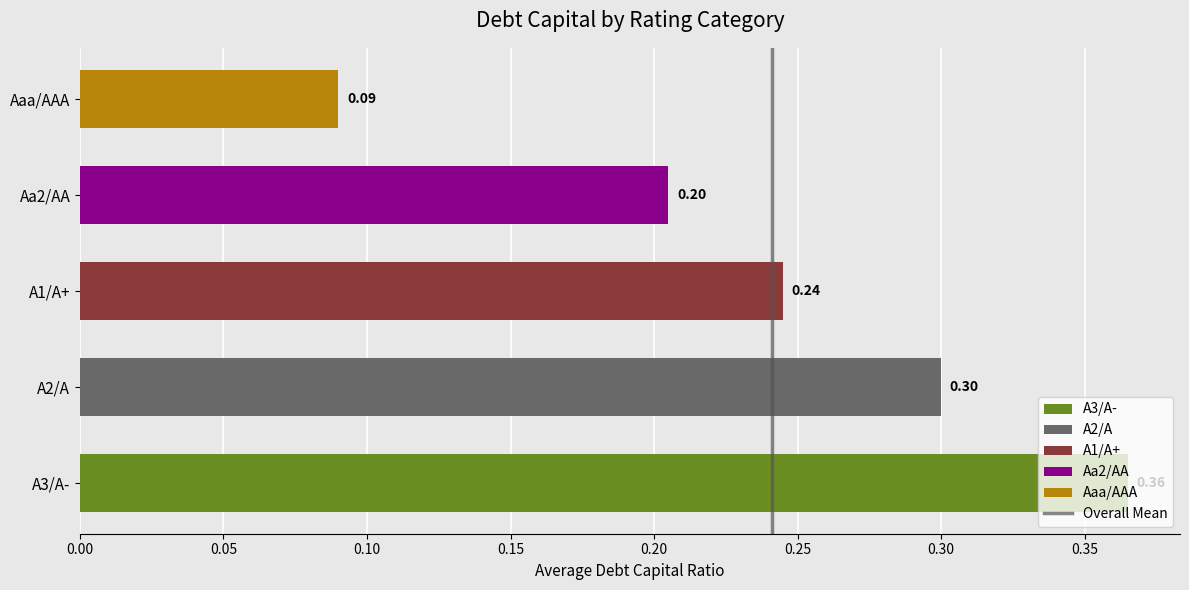

How many data points does each series have?

5